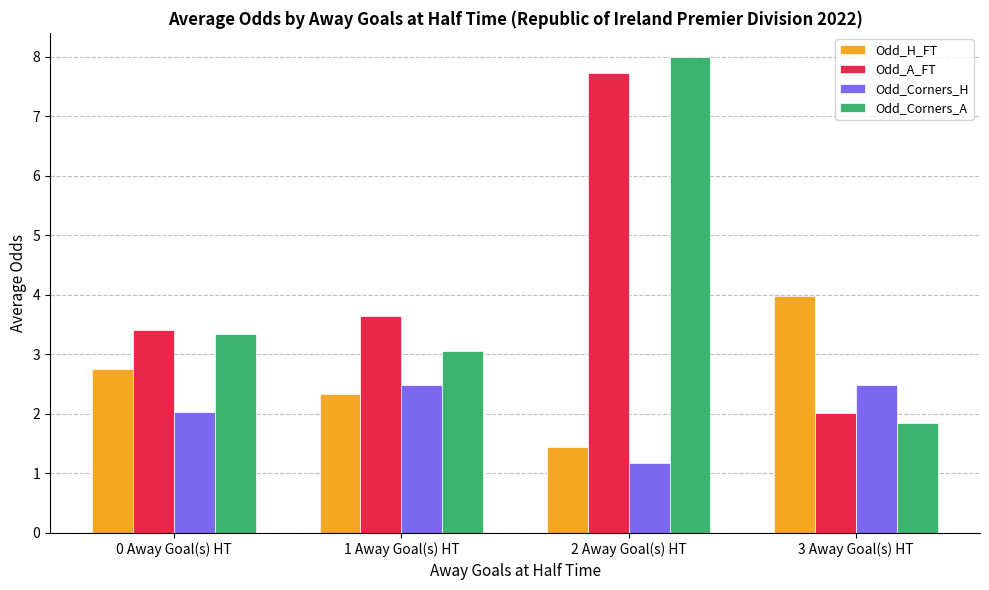

List the labels in order of Odd_A_FT value, smallest first.

3 Away Goal(s) HT, 0 Away Goal(s) HT, 1 Away Goal(s) HT, 2 Away Goal(s) HT